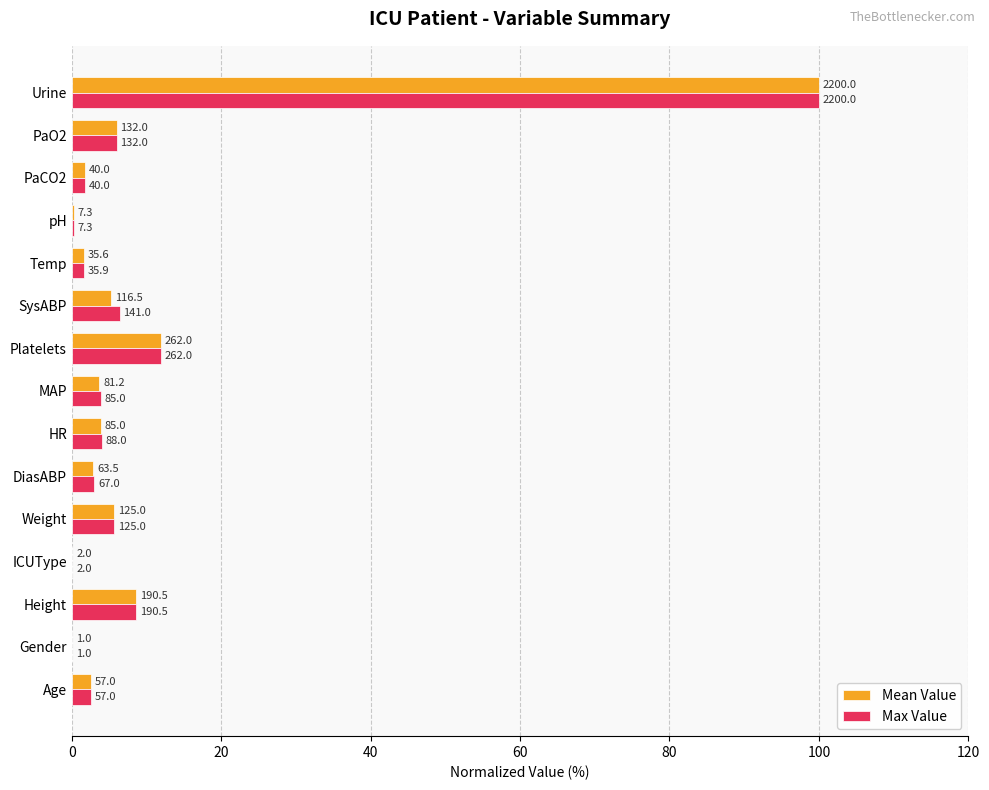

What are all the series names shown in the legend?

Mean Value, Max Value